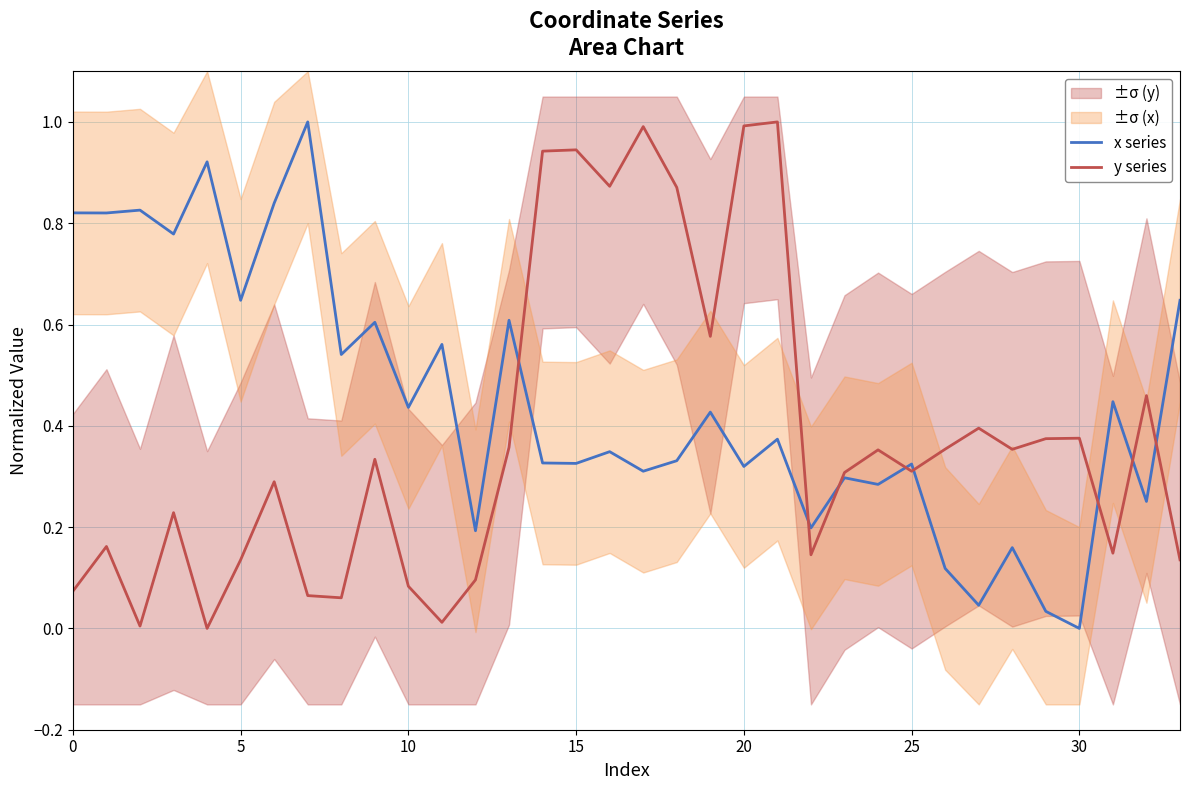

At how many categories does at least one series exceed 0?

34